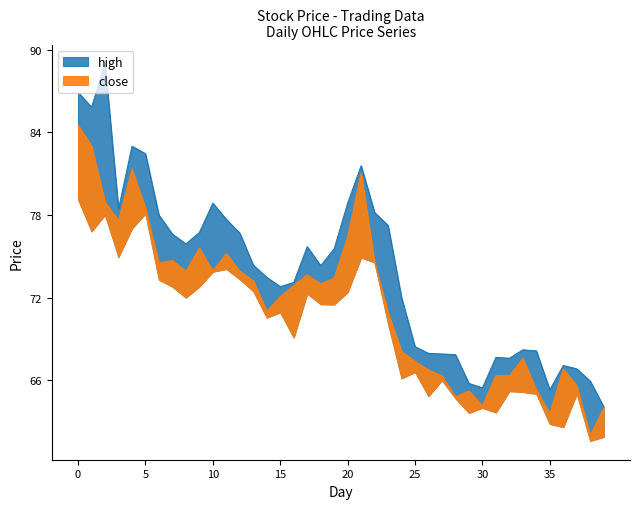

Is the value of close at 2022/8/4 greater than the value of high at 2022/8/25?

Yes